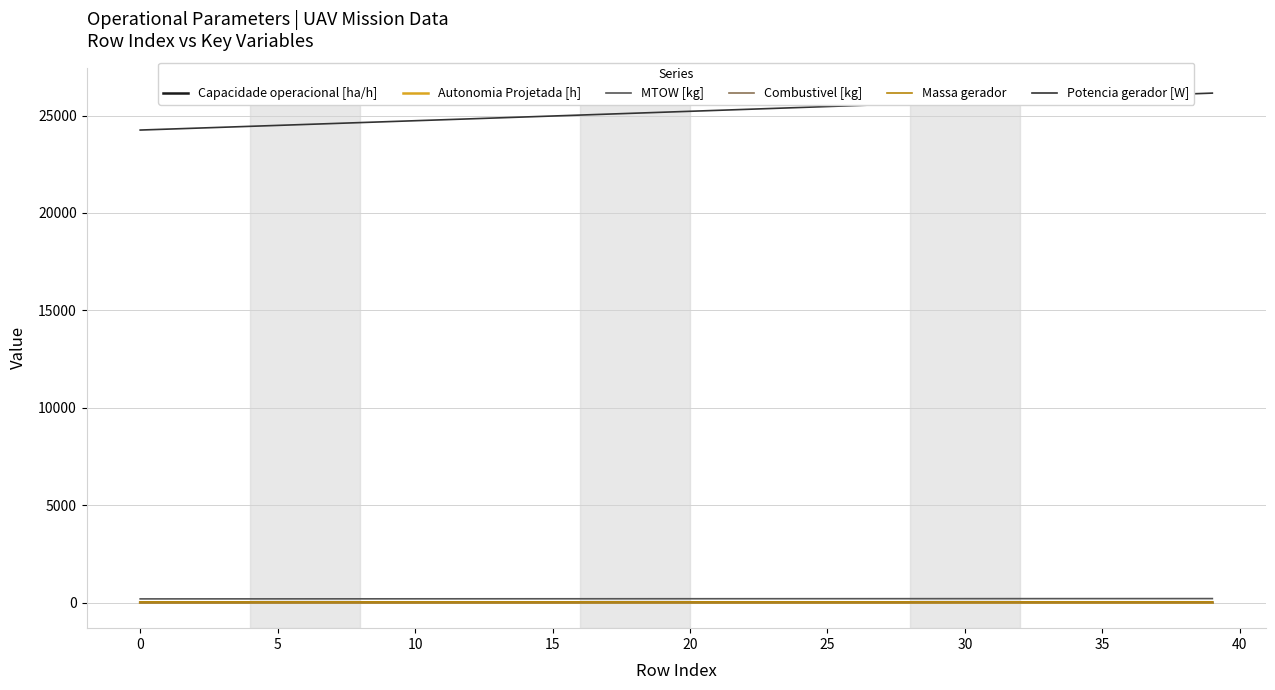

What is the highest value of the Capacidade operacional [ha/h] series?

6.3